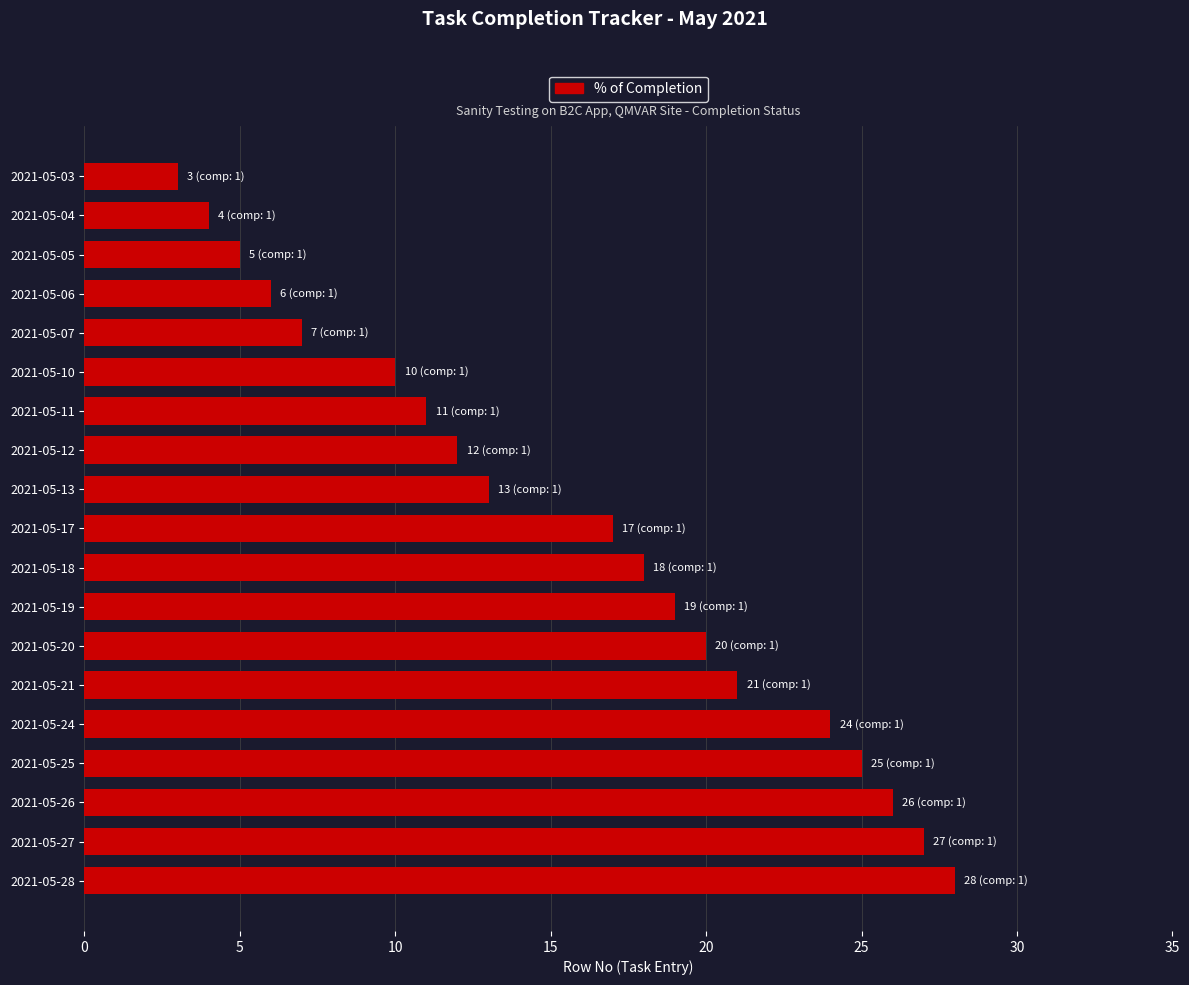

Count the number of categories in the chart.

19